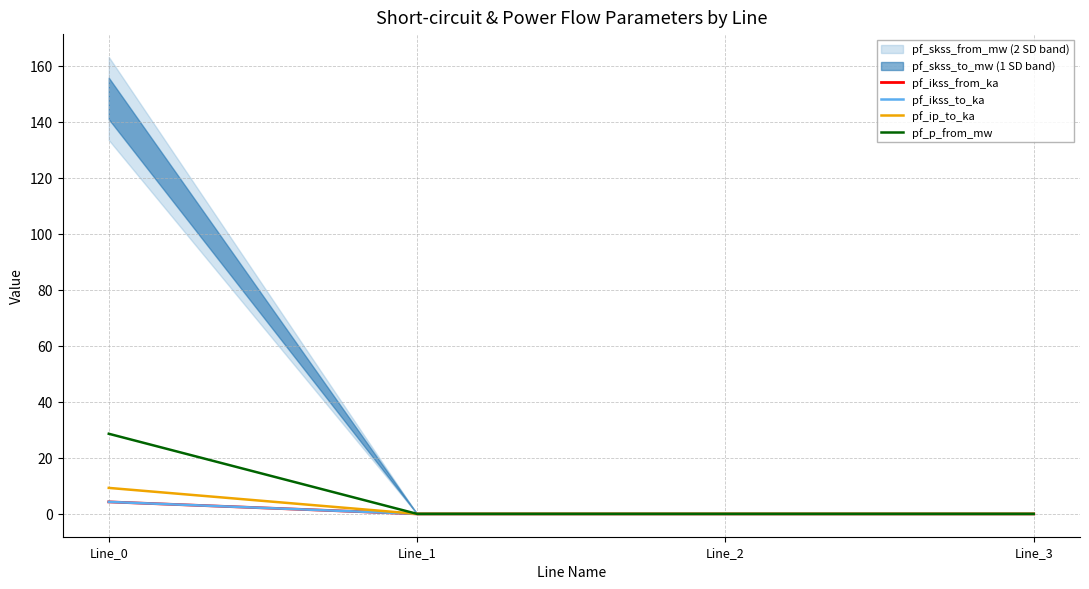

The pf_ip_to_ka series shows 6.0 at Line_2. True or false?

False